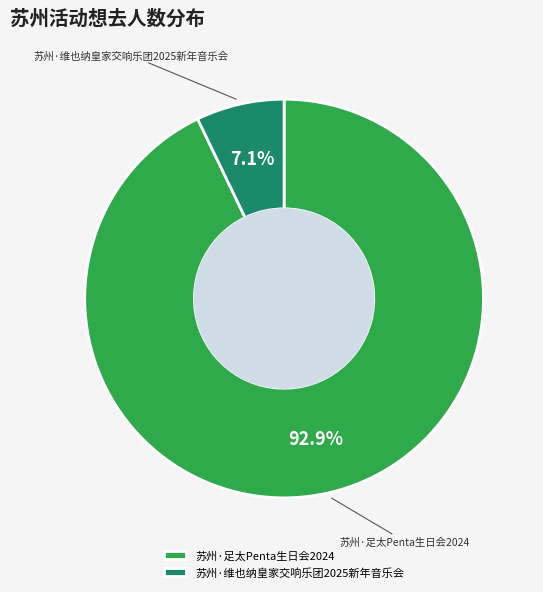

Does any single category account for the majority?

Yes